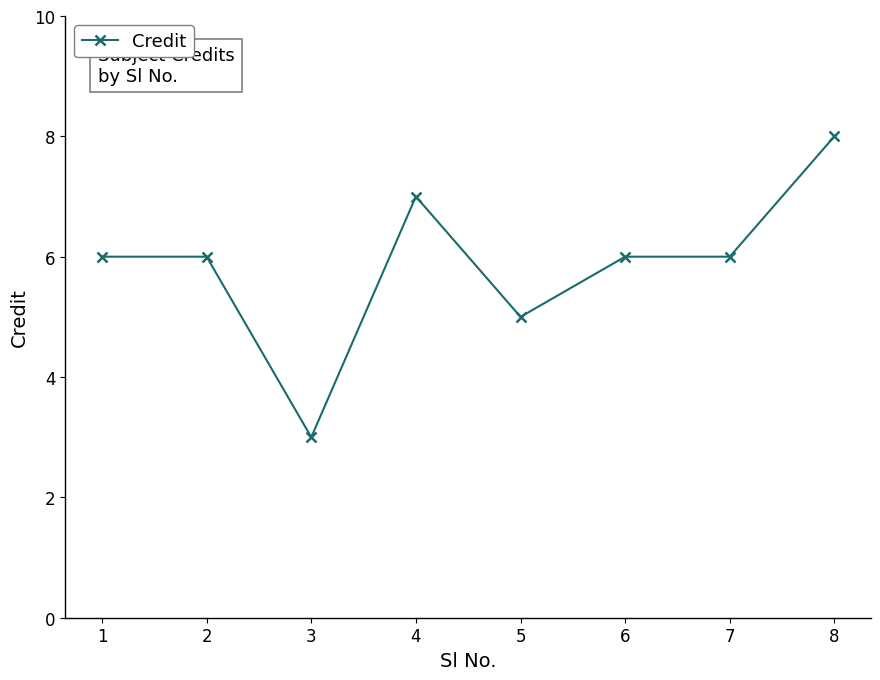

True or false: the data shows 4 at 3.

False